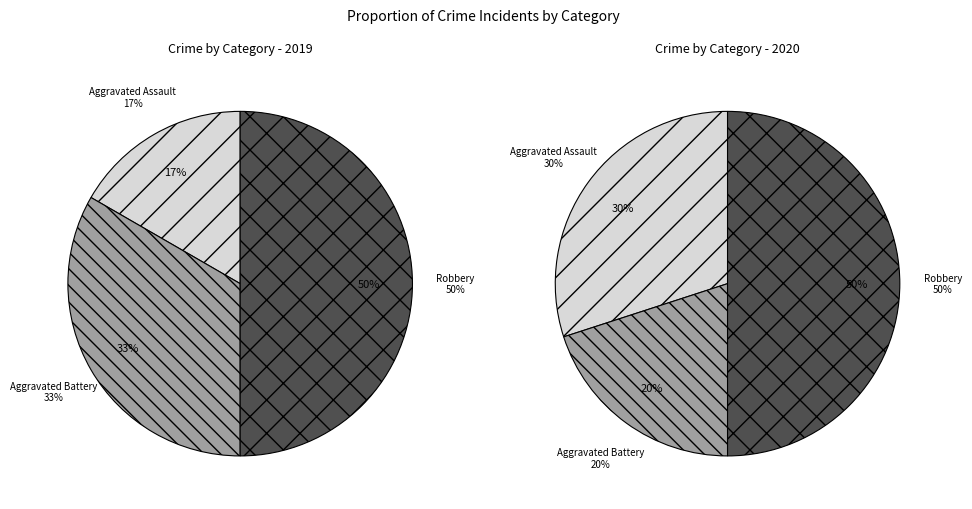

What percentage is the Aggravated Assault slice, to the nearest percent?

17%